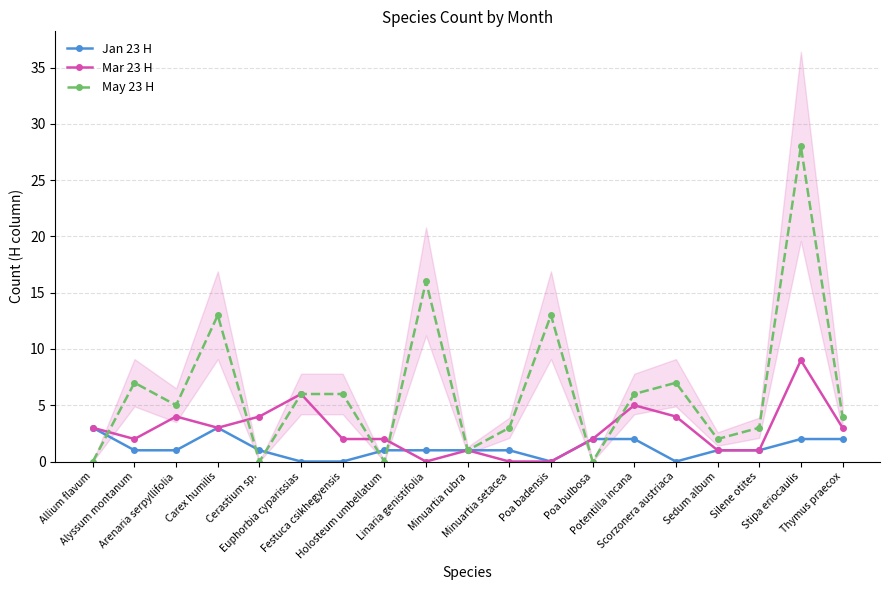

How many values in the Jan 23 H series exceed 1?

6